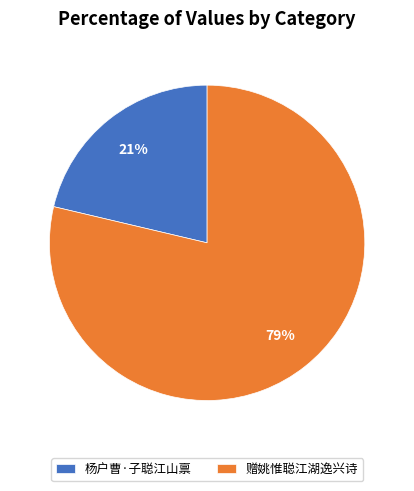

True or false: 赠姚惟聪江湖逸兴诗 accounts for 69% of the total.

False